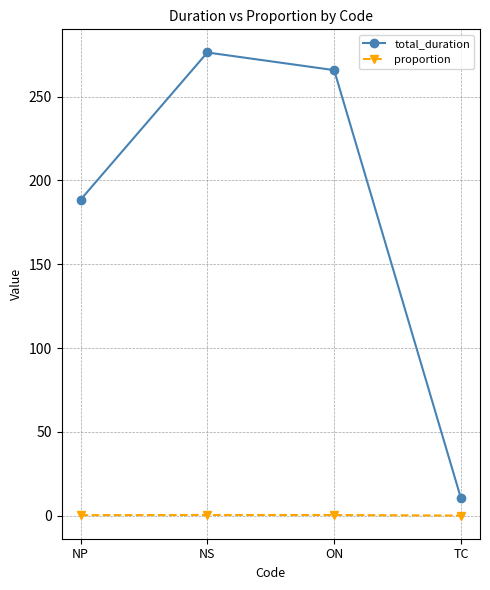

True or false: total_duration and proportion cross at least once.

False